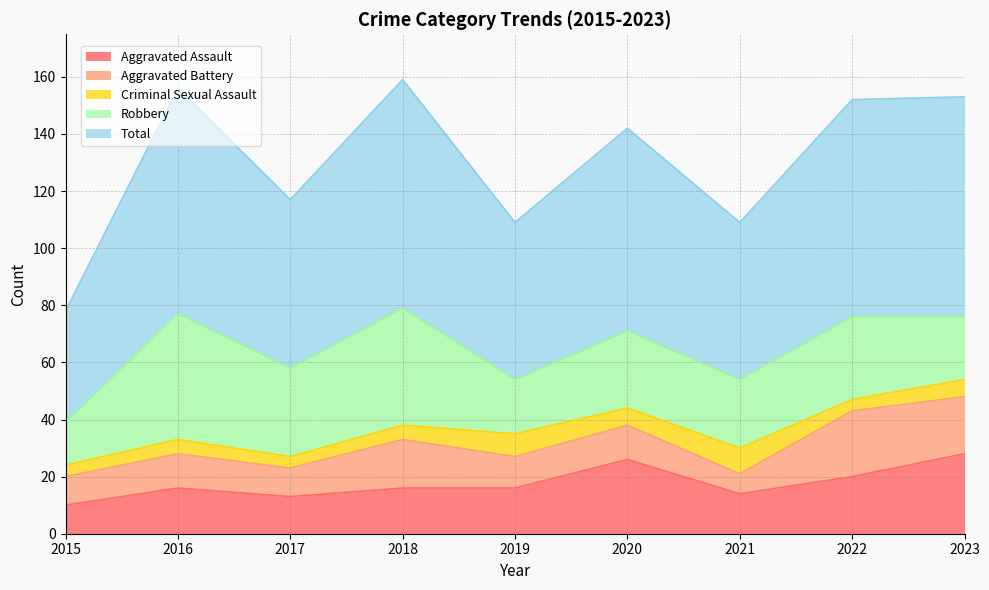

At which category does the chart reach its peak across all series?

2018